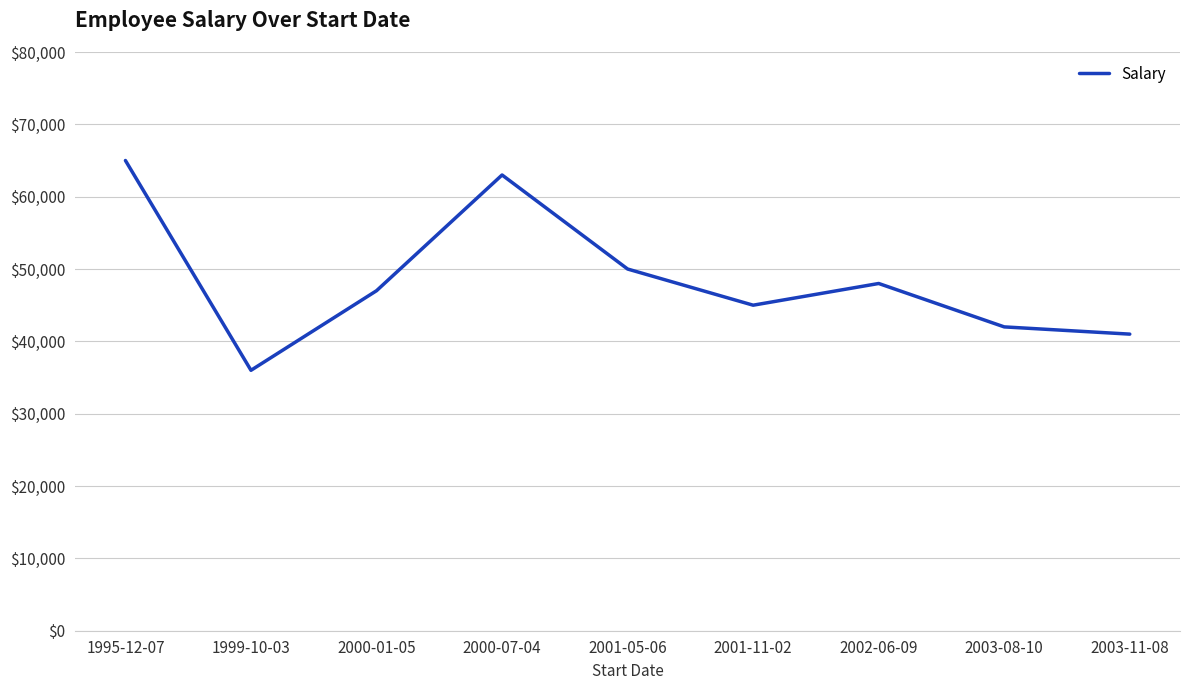

True or false: the data has more than 0 interior local peaks.

True